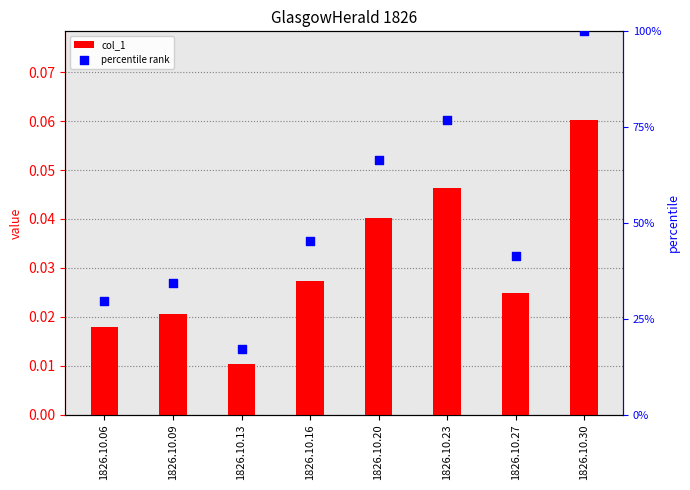

Is the value of col_1 at 1826.10.16 greater than the value of percentile rank at 1826.10.23?

No